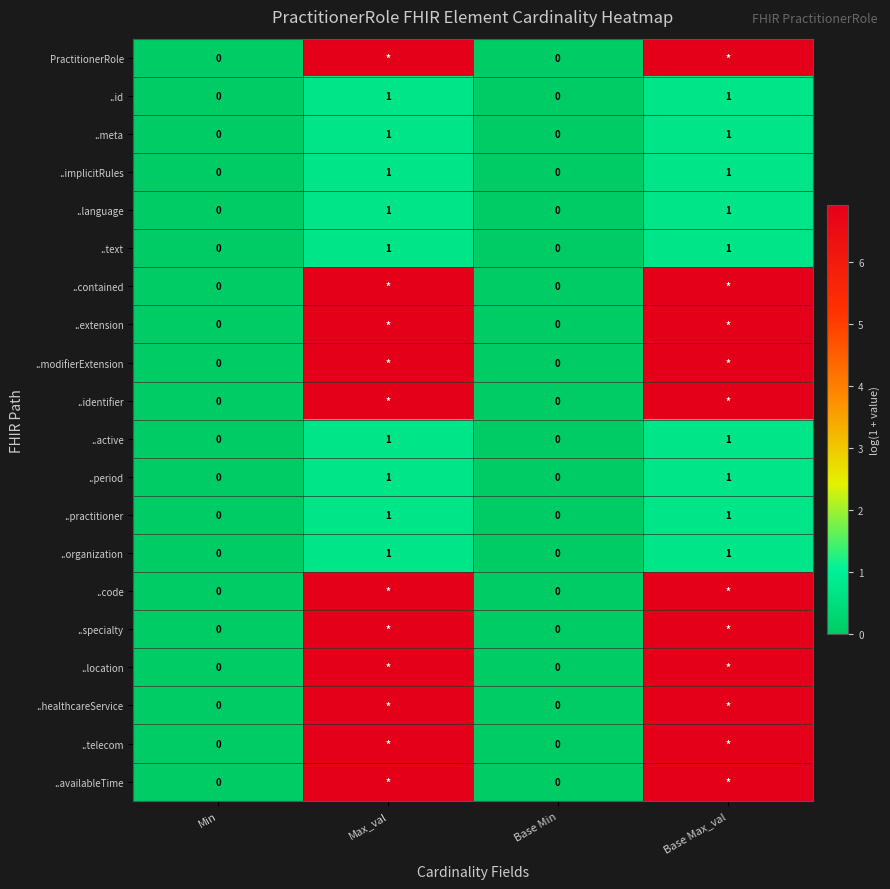

How many data points in ..language are less than 1?

2